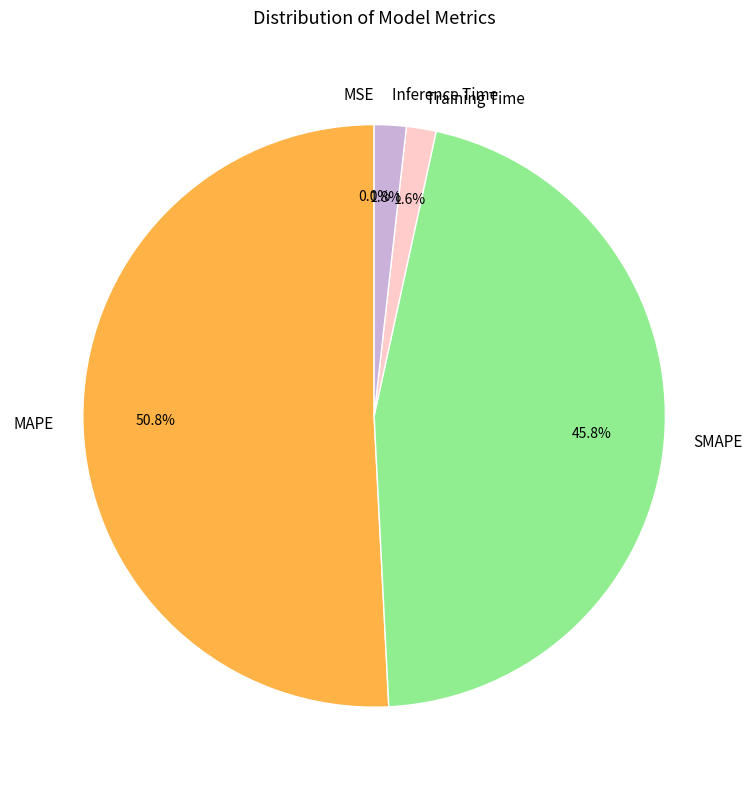

Which category has the biggest portion of the pie?

MAPE